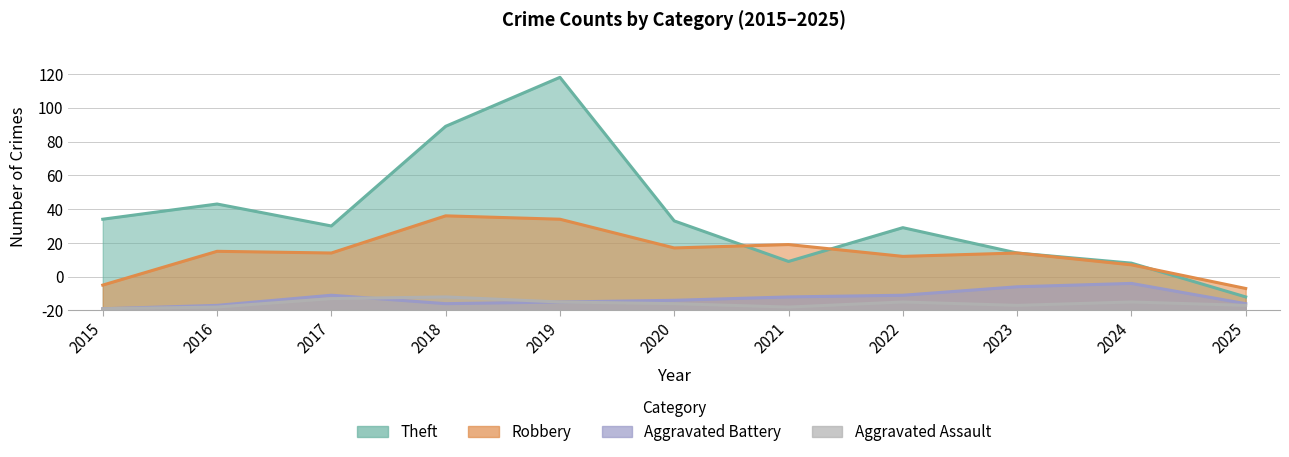

How many interior local peaks does the Aggravated Battery series have?

2